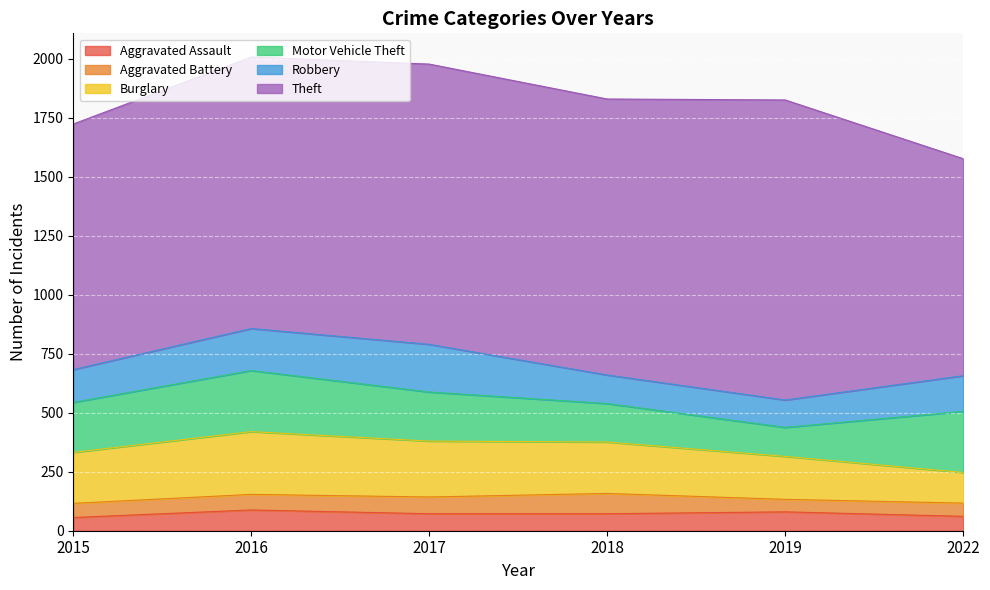

At which category does Theft reach its first local valley?

2018